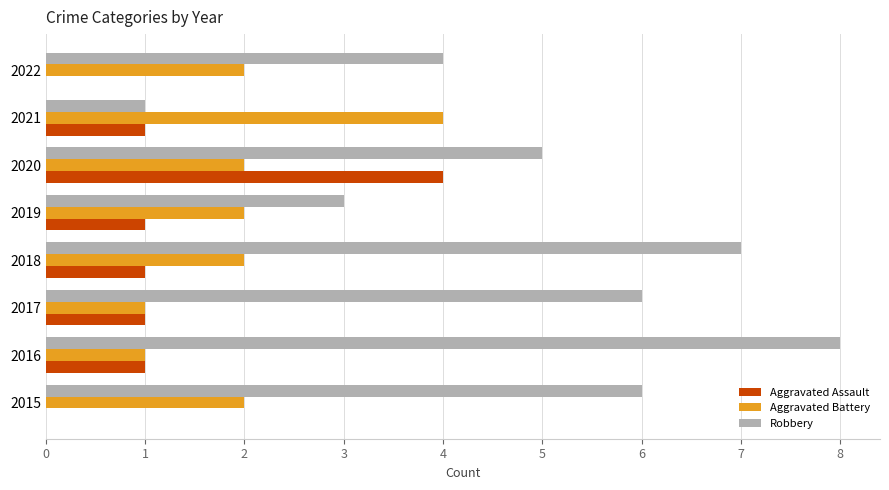

Which series changed the most between 2021 and 2022?

Robbery